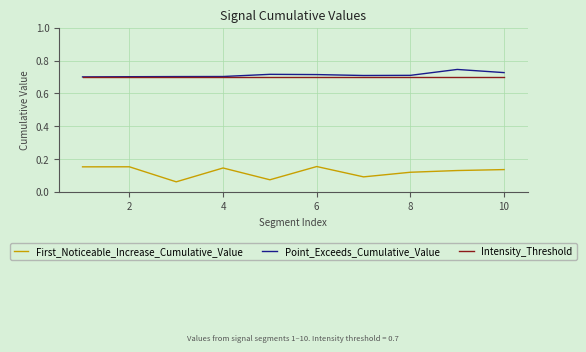

True or false: First_Noticeable_Increase_Cumulative_Value and Point_Exceeds_Cumulative_Value cross at least once.

False